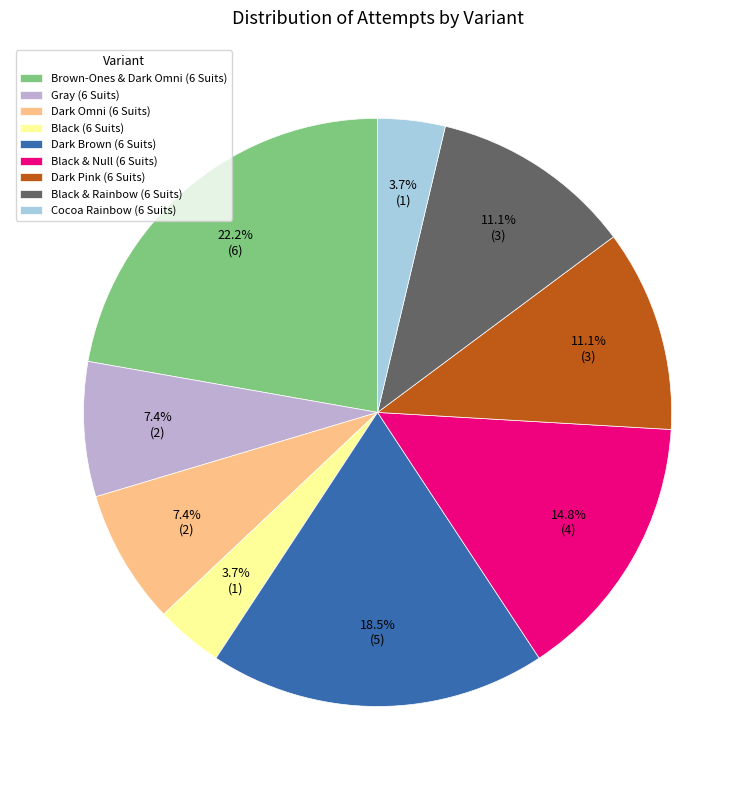

Approximately how many times larger is the value at Dark Brown (6 Suits) compared to Cocoa Rainbow (6 Suits)?

5.0